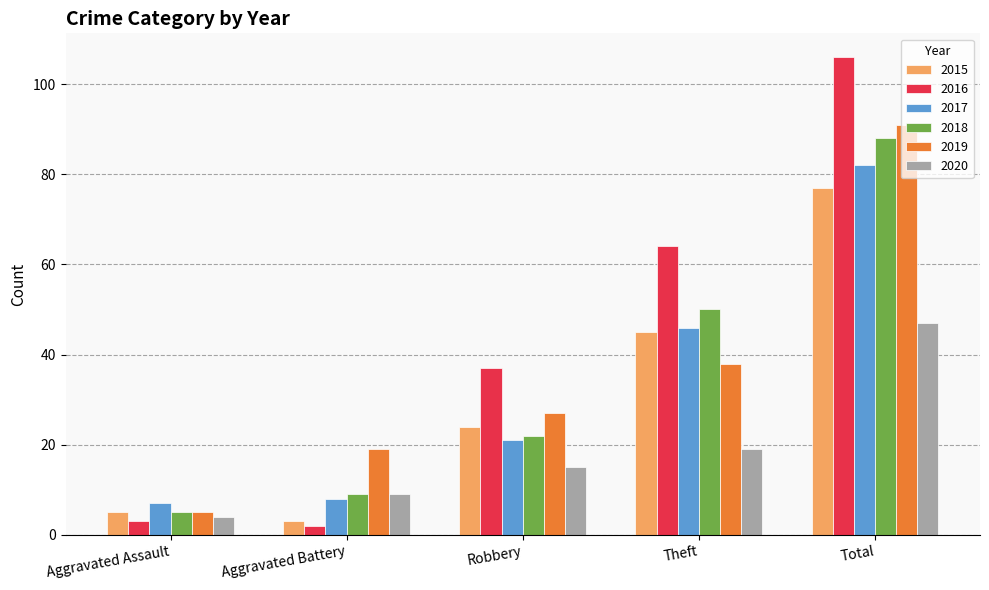

Which series has the largest range (max minus min)?

2016